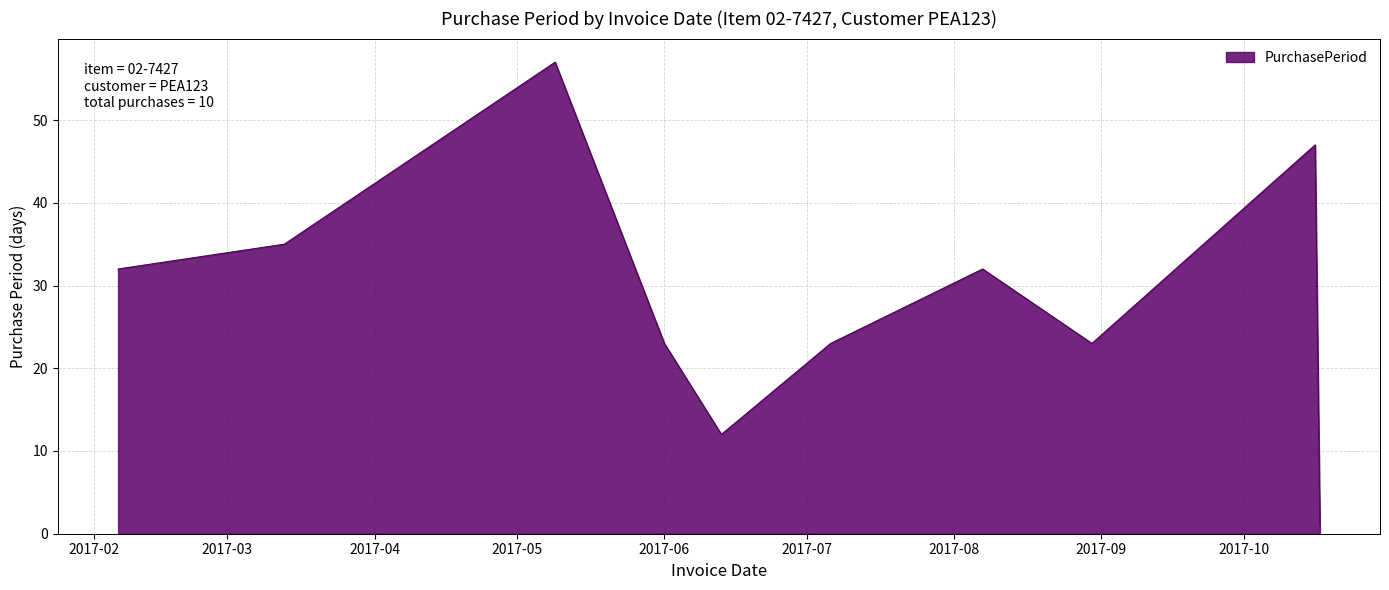

What is the greatest value displayed?

57